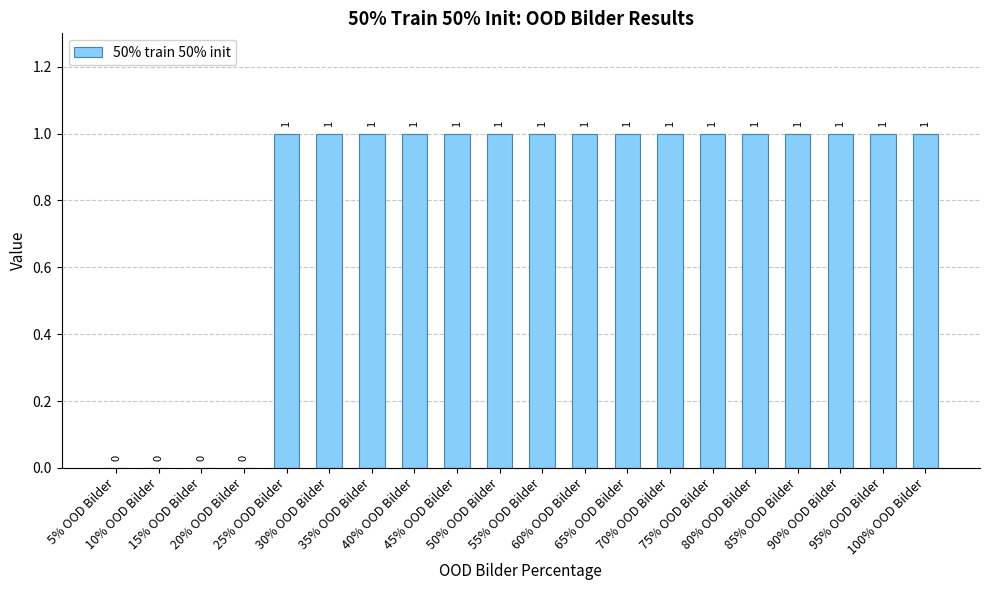

What is the sum of all values?

16